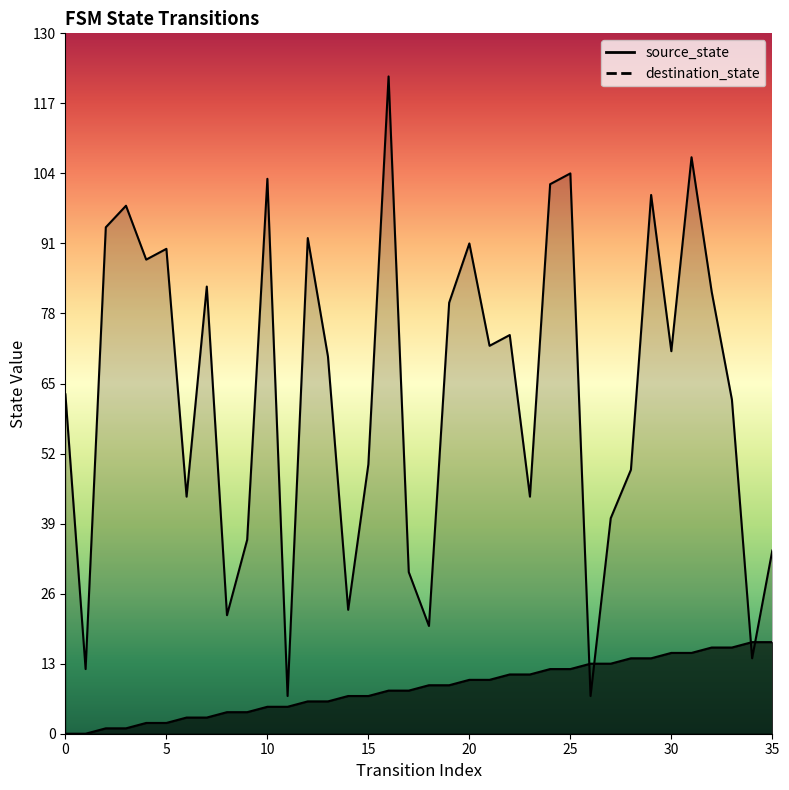

True or false: source_state has more than 1 interior local peaks.

False